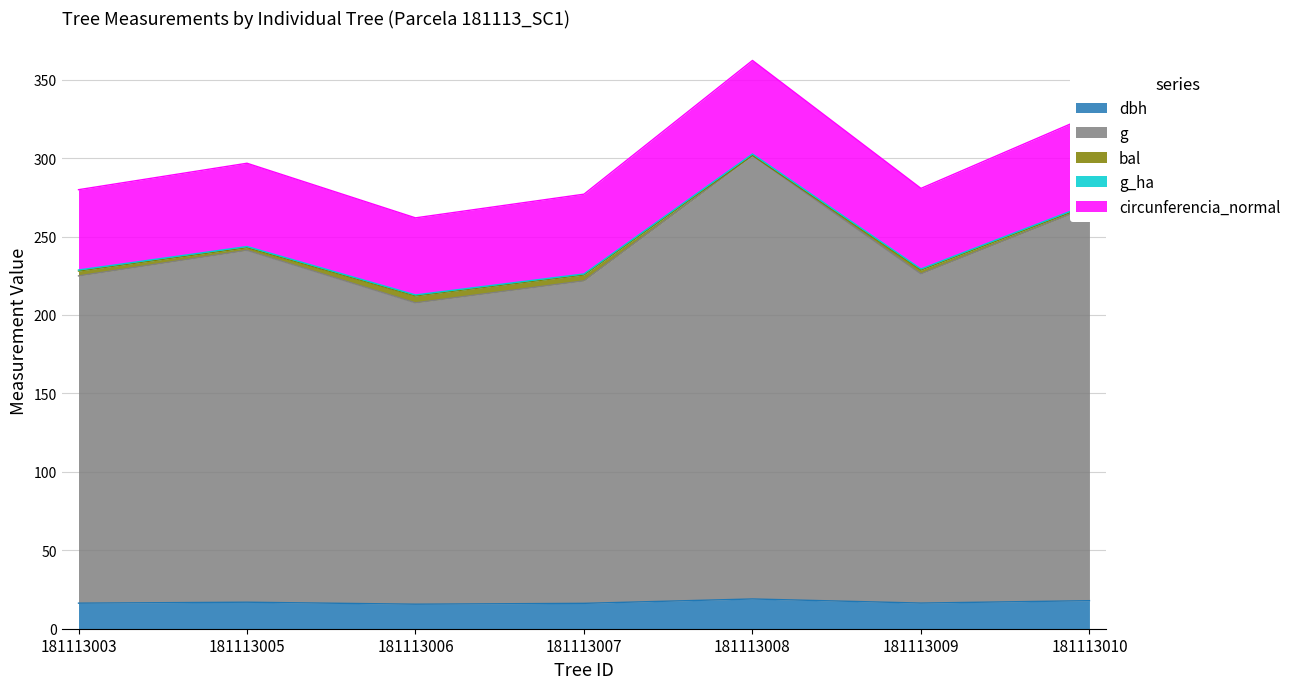

What is the value of the dbh point at the 7th from the left?

17.9